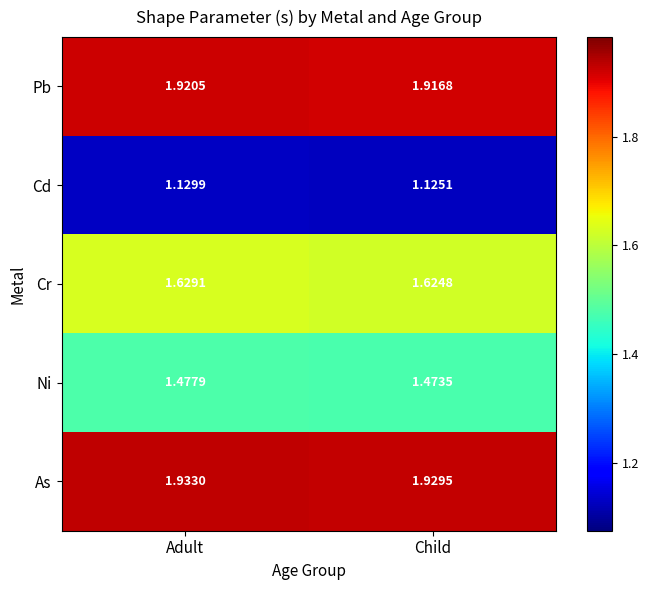

List the series in order of their peak value, lowest first.

Cd, Ni, Cr, Pb, As